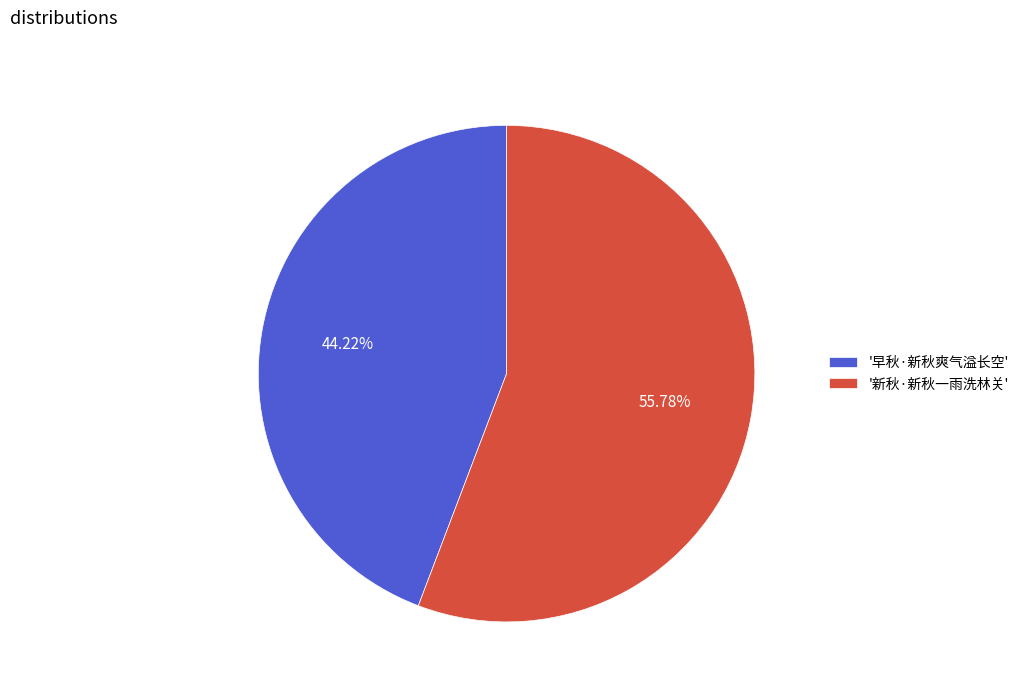

To the nearest percent, what is the difference between the largest and smallest slice percentages?

12%